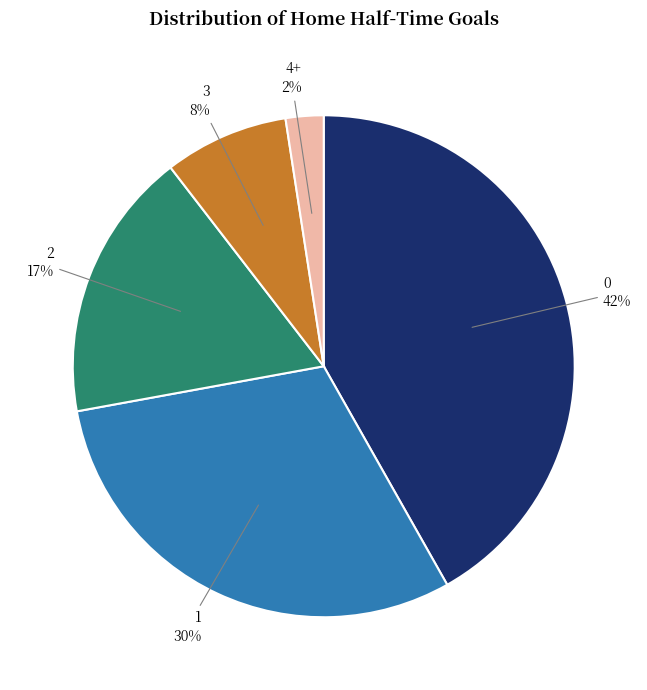

Is it true that 1 is 30% of the pie?

True